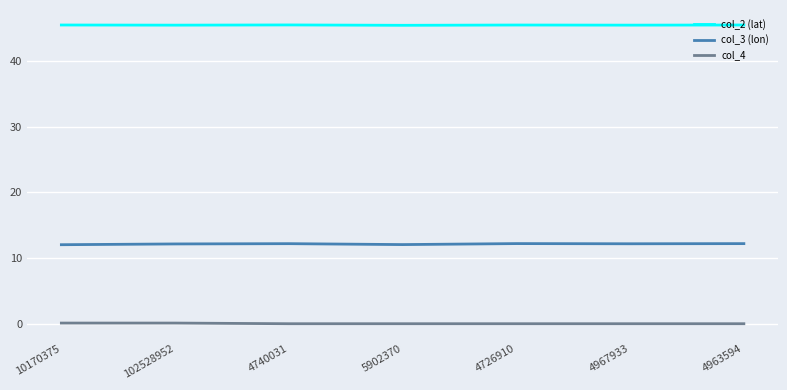

What is the average value of the col_3 (lon) series?

12.1